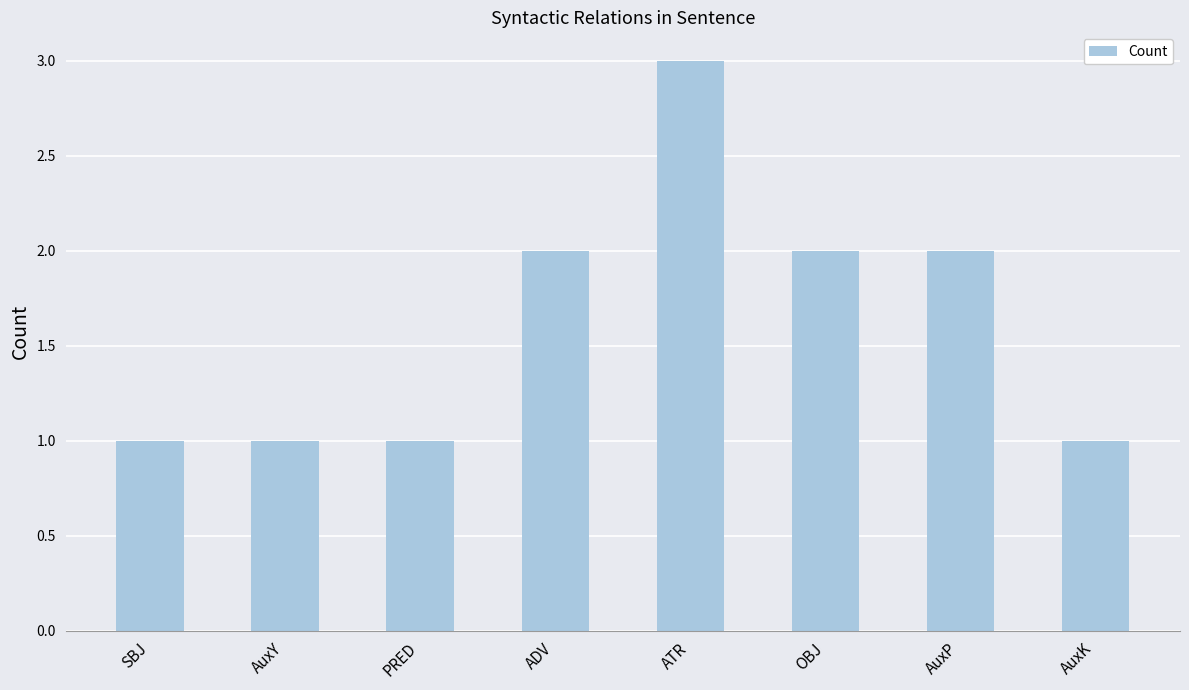

True or false: the data shows 1 at PRED.

True